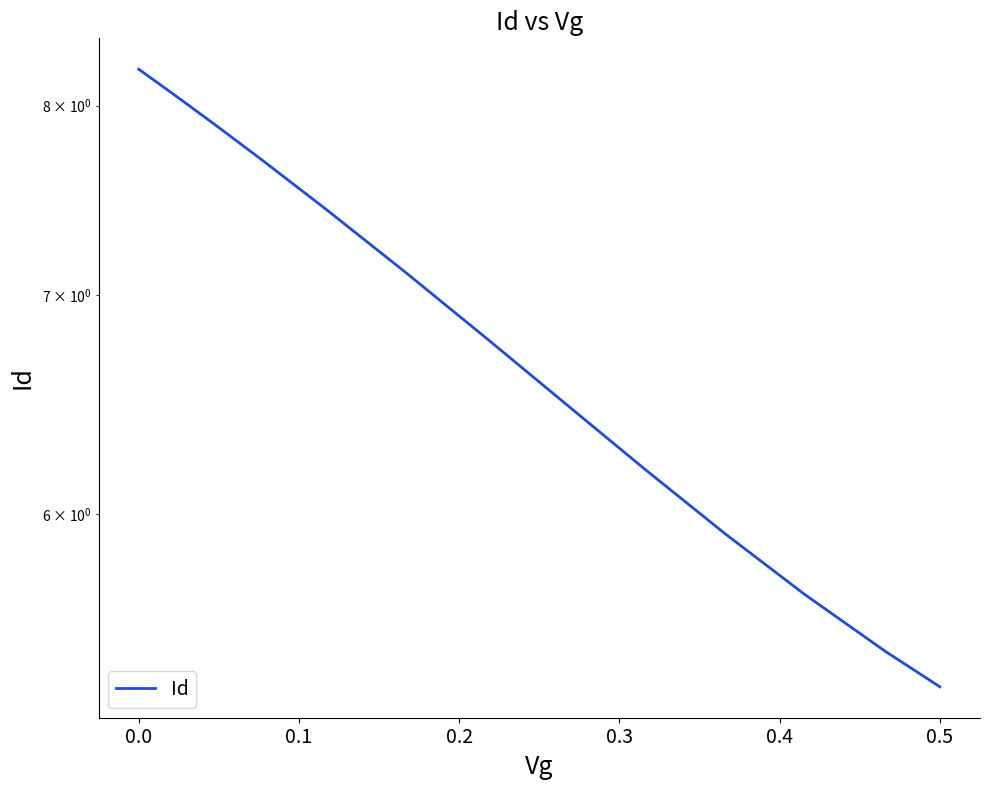

True or false: the data has more than 0 interior local peaks.

False